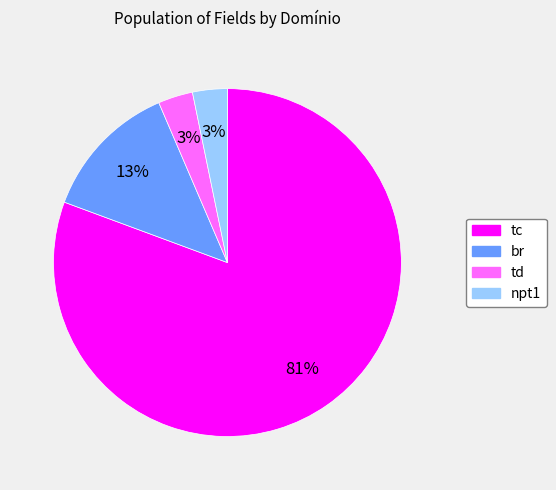

To the nearest percent, what percentage of the pie is npt1?

3%